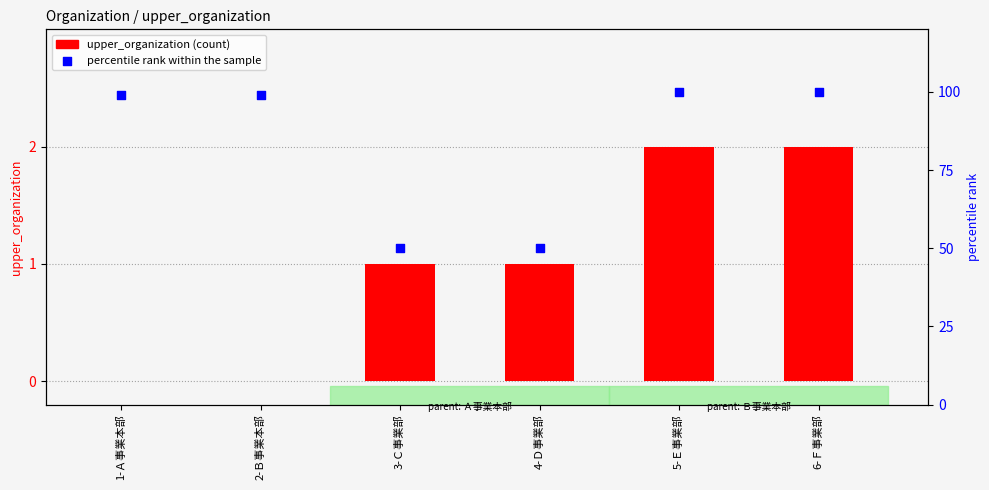

What are all the series names shown in the legend?

upper_organization, percentile rank within the sample